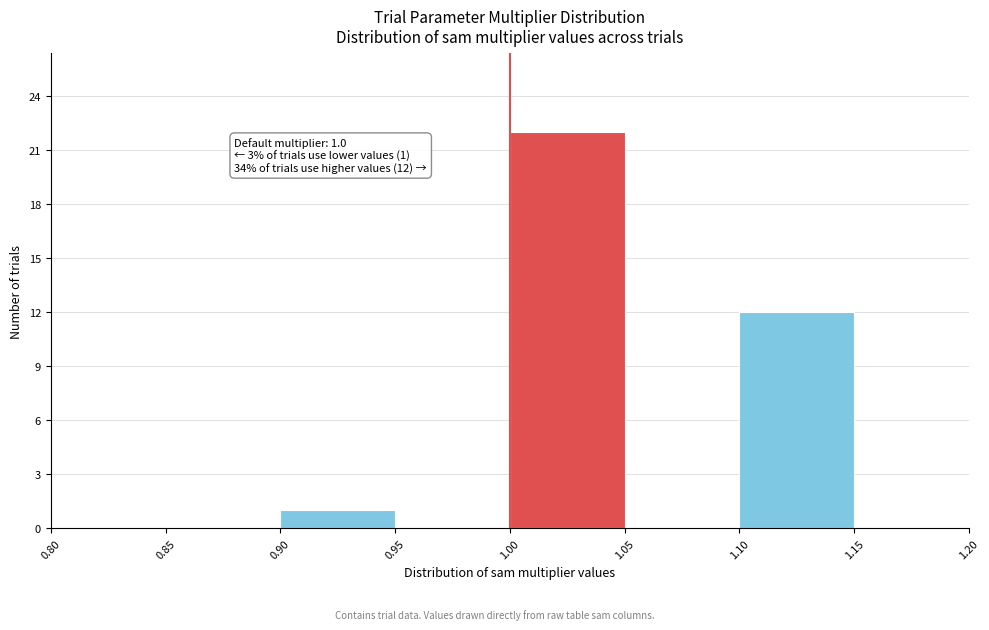

Which range on the x-axis has the tallest bar?

1.00 to 1.05